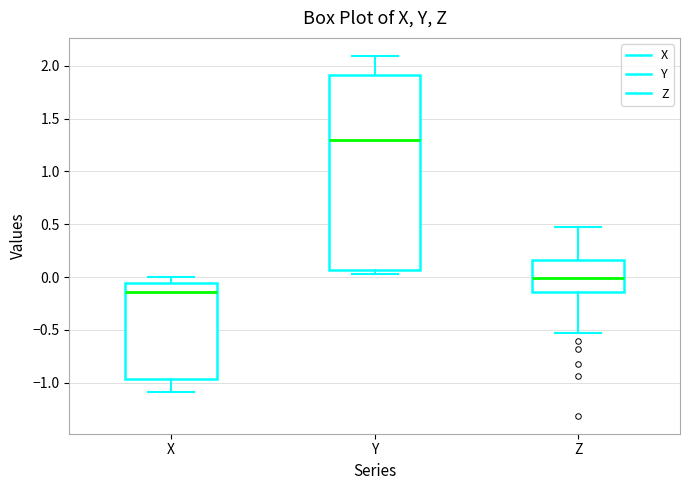

Reading left to right, transcribe this box plot: for each box, give where its median line is, the range the box spans, and where its two whiskers end, as read against the y-axis. The values are not printed on the chart, so give them approximately, as read against the axis.

X: median -0.15, box -0.95 to -0.05, whiskers -1.10 to 0.00
Y: median 1.30, box 0.05 to 1.90, whiskers 0.05 (just below the box's lower edge) to 2.10
Z: median 0.00, box -0.15 to 0.15, whiskers -0.55 to 0.45